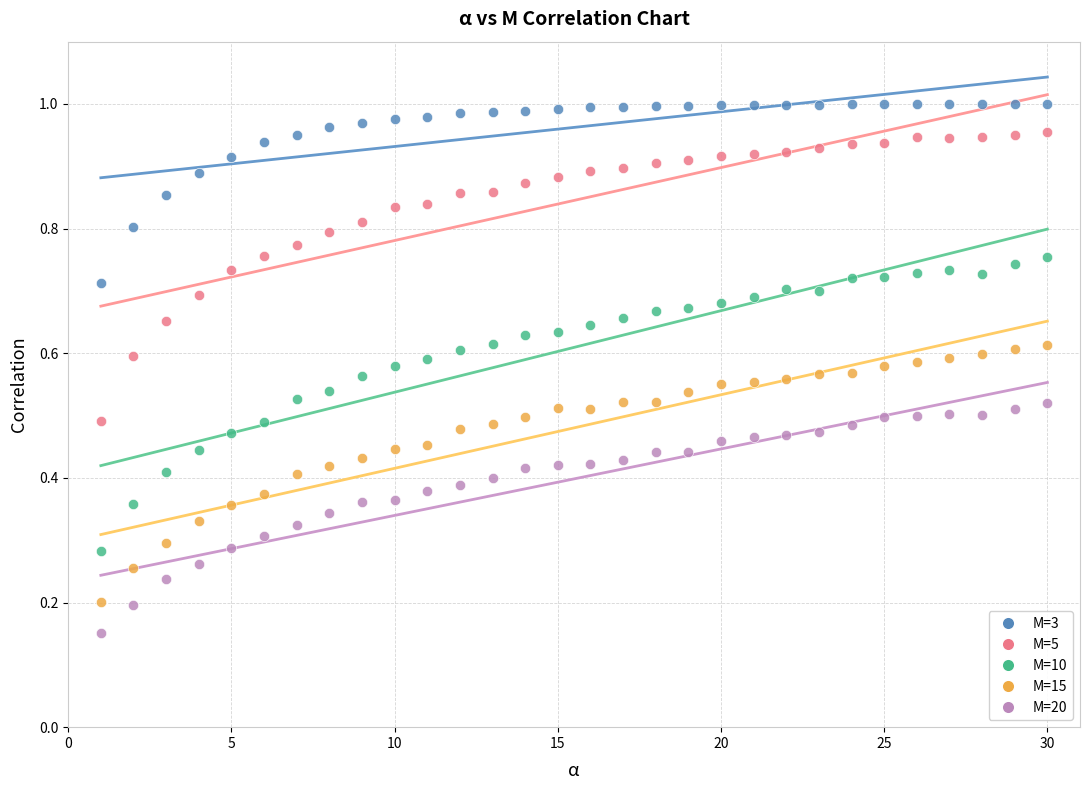

Which series contains the lowest Y value?

M=20